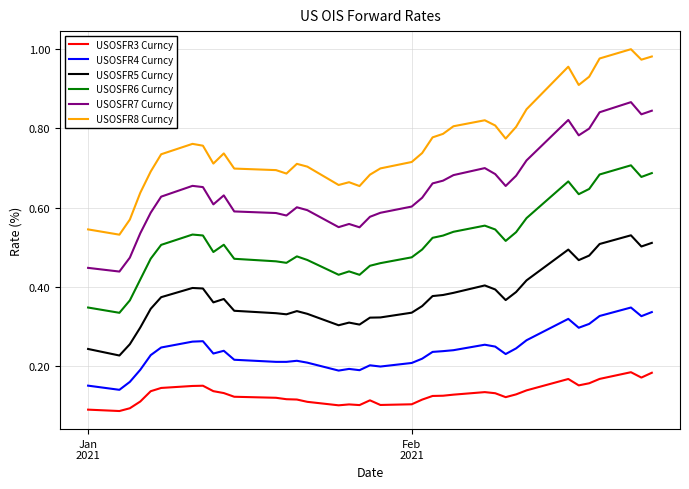

List the series in order of their peak value, highest first.

USOSFR8 Curncy, USOSFR7 Curncy, USOSFR6 Curncy, USOSFR5 Curncy, USOSFR4 Curncy, USOSFR3 Curncy